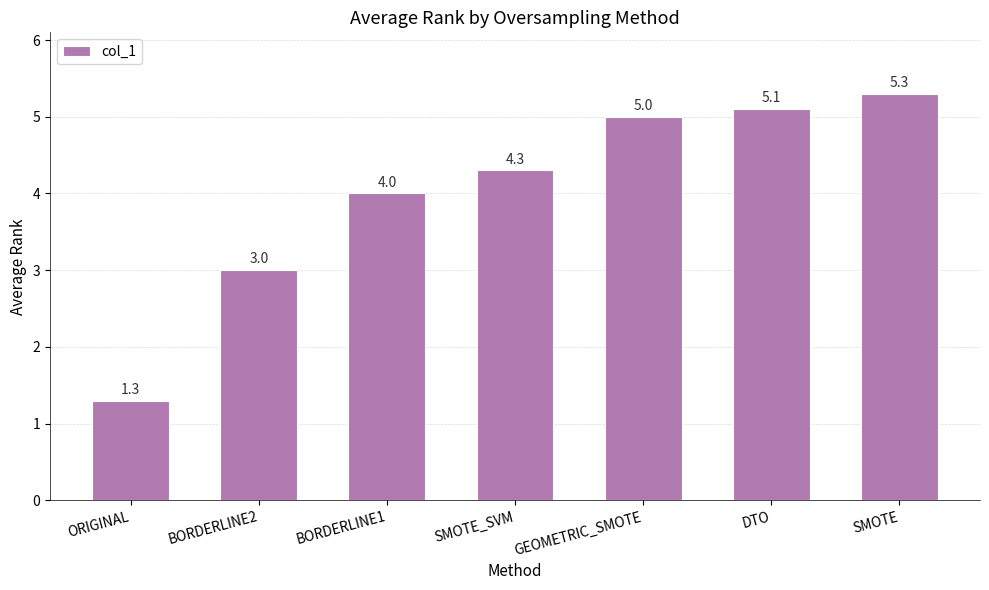

Reading right to left, transcribe all the data shown in this chart.

5.3	5.1	5.0	4.3	4.0	3.0	1.3